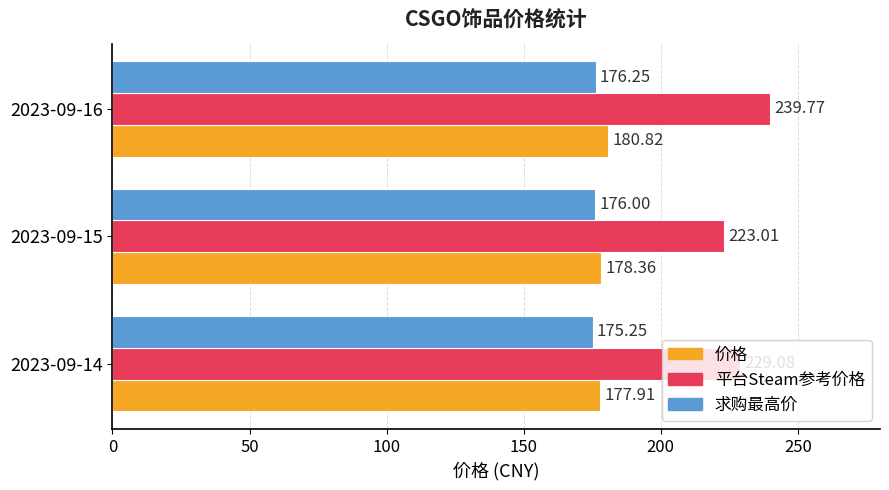

What is the greatest value displayed?

239.8